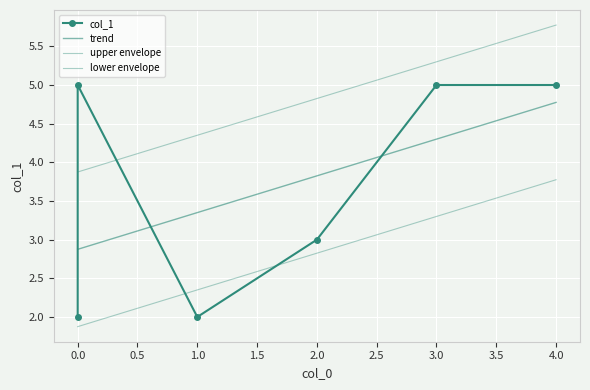

What is the smallest value displayed?

2